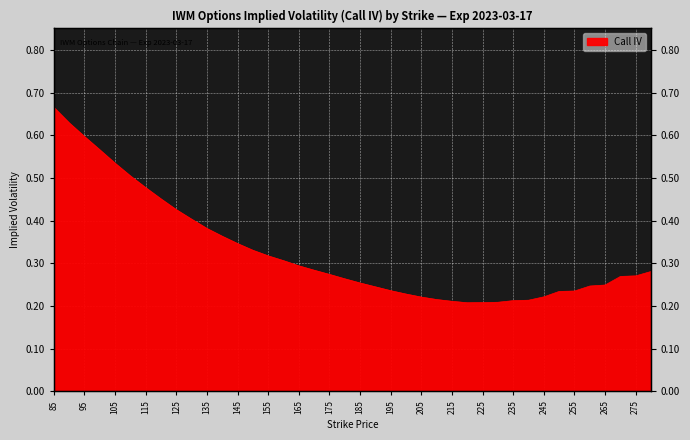

Is it true that the value at 150 is 0.3?

True